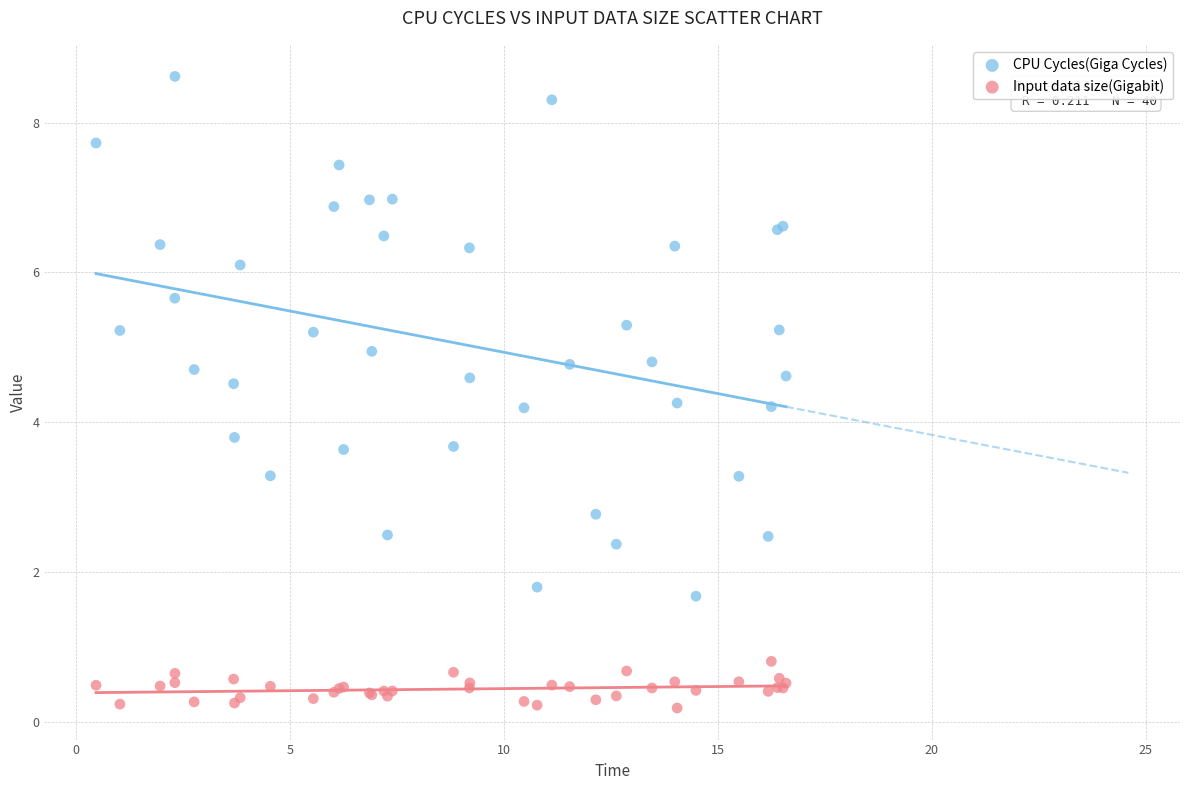

Which series has the largest Y range (max minus min)?

CPU Cycles(Giga Cycles)